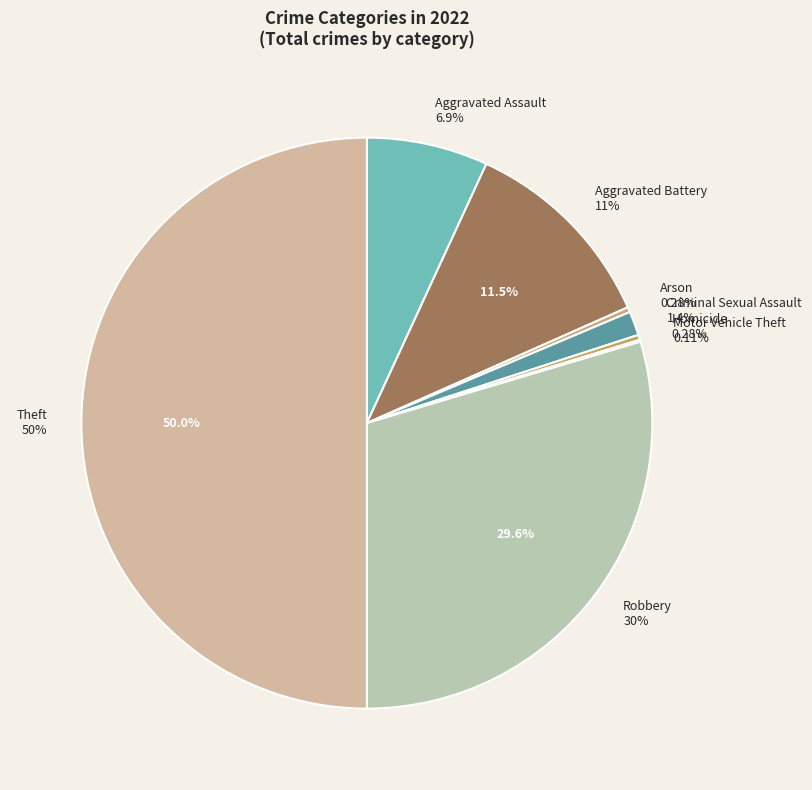

Rank the categories by value from highest to lowest.

Theft, Robbery, Aggravated Battery, Aggravated Assault, Criminal Sexual Assault, Arson, Homicide, Motor Vehicle Theft